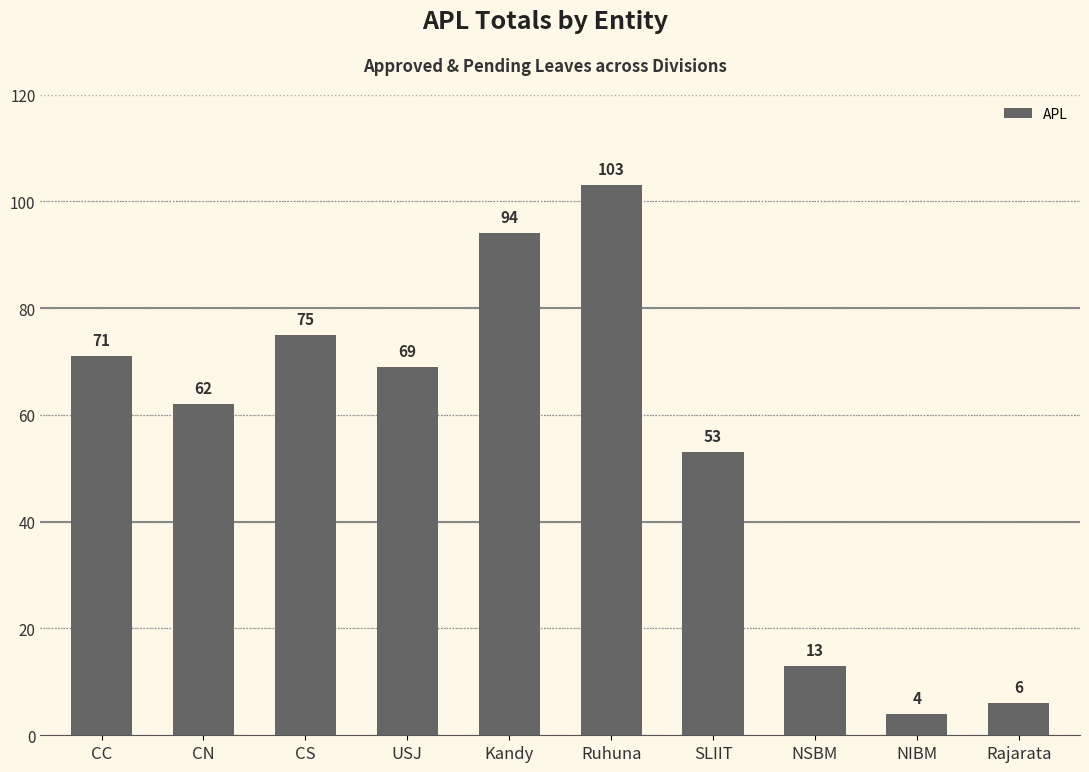

The chart shows a value of 53 at SLIIT. True or false?

True